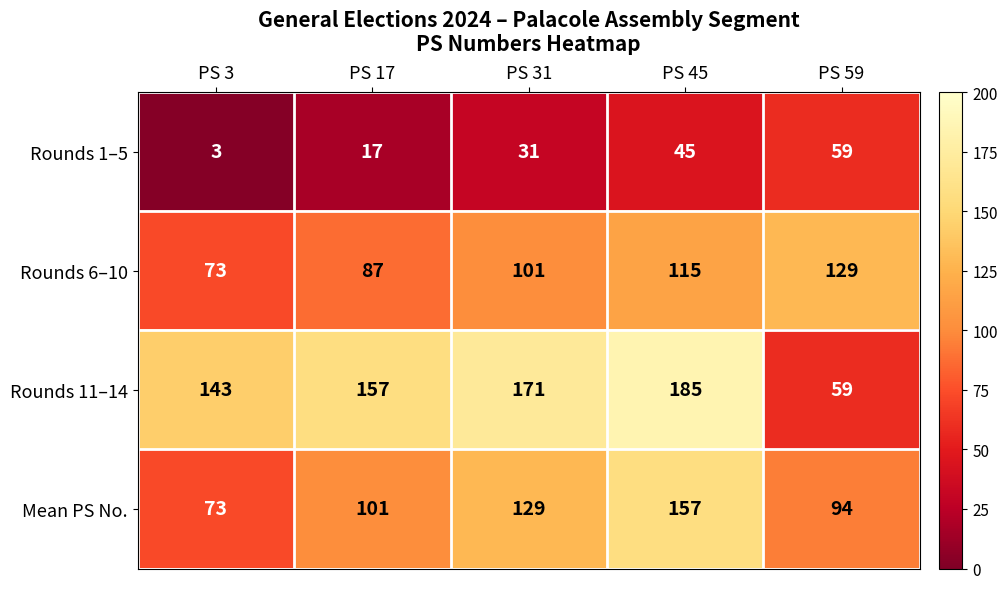

What is the difference between the second highest and second lowest values in the Rounds 1–5 series?

28